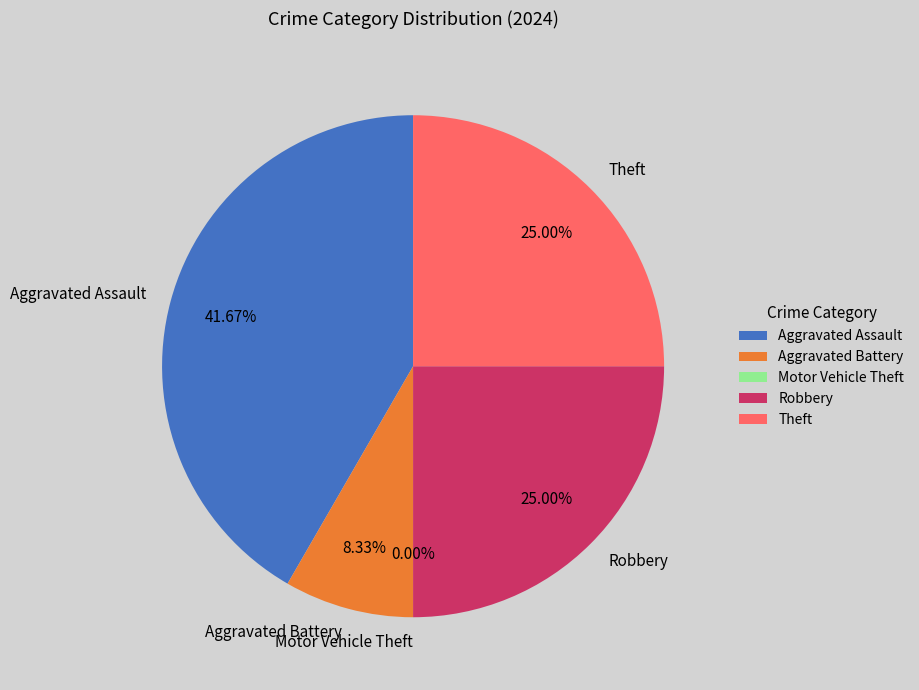

Rank the categories by value from lowest to highest.

Motor Vehicle Theft, Aggravated Battery, Robbery, Theft, Aggravated Assault